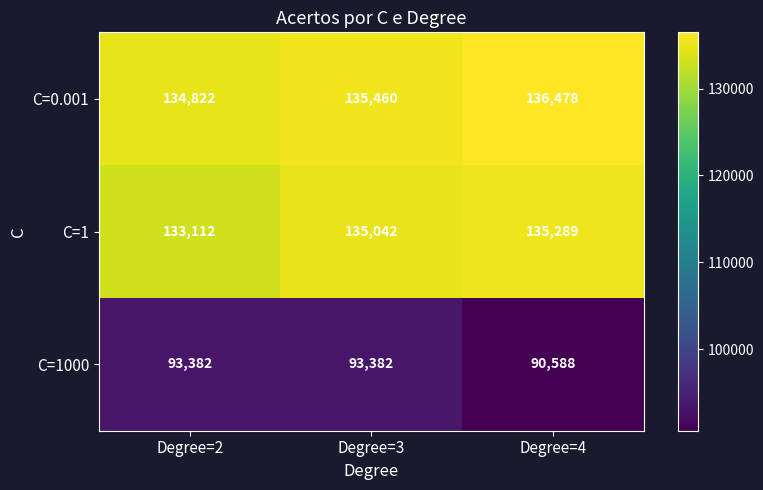

What is the average value of the C=0.001 series?

135587